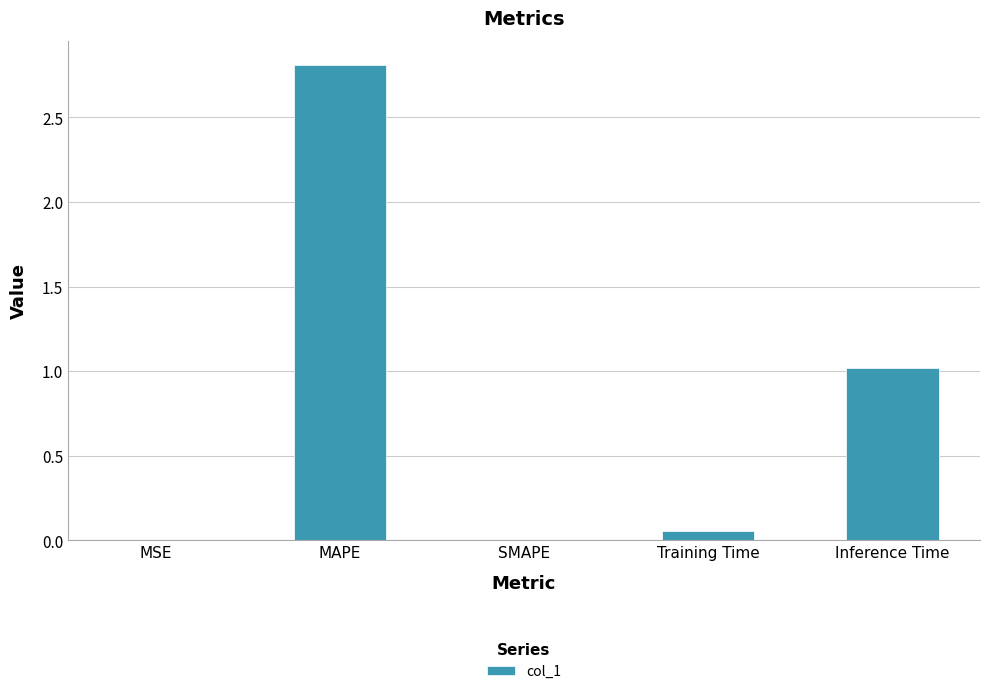

What is the average value?

0.8